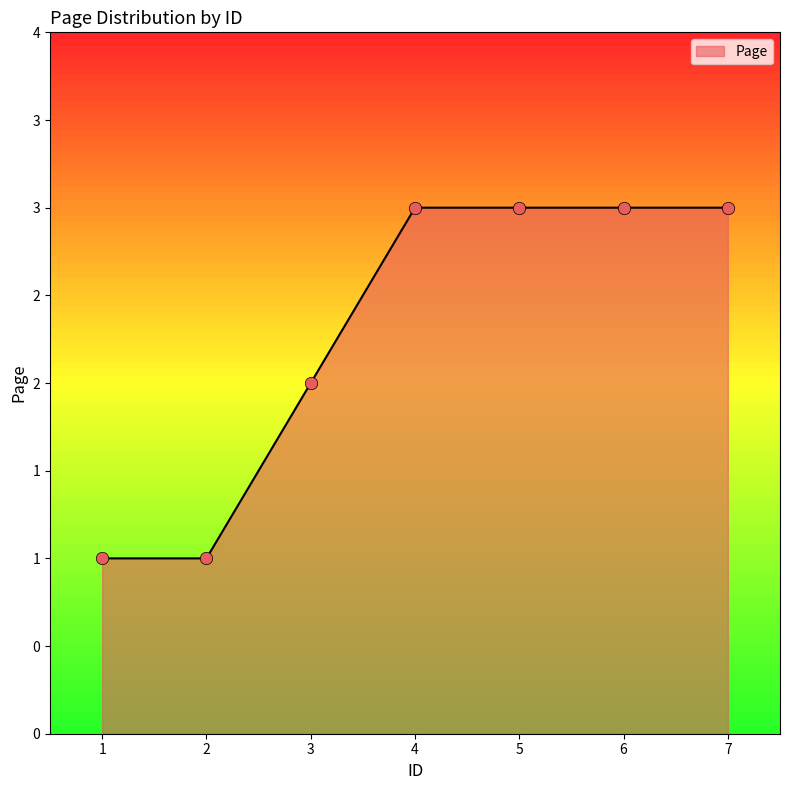

Which has a higher value, 5 or 4?

5